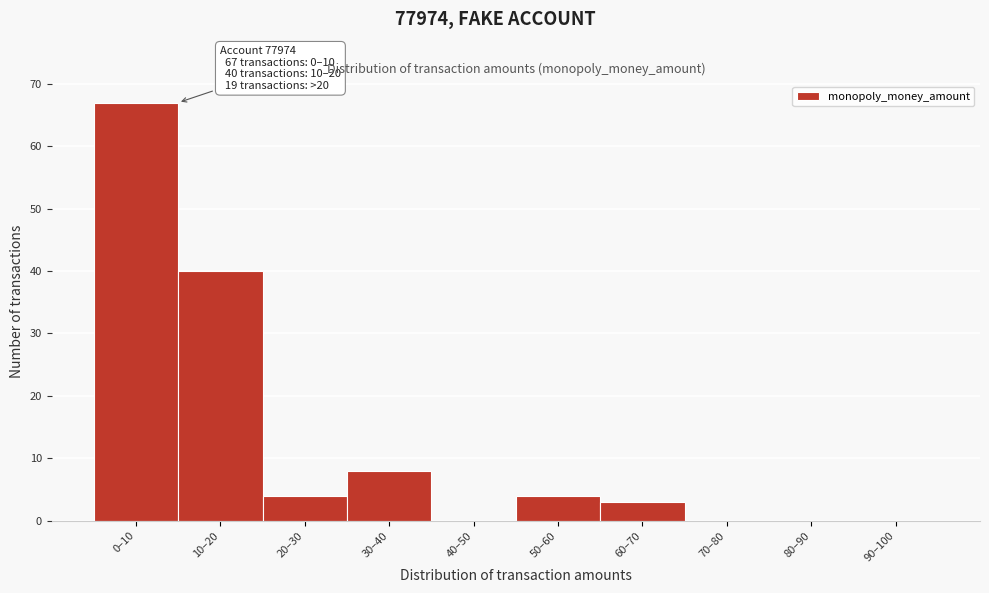

Reading left to right, transcribe all the data shown in this chart.

0–10=67	10–20=40	20–30=4	30–40=8	40–50=0	50–60=4	60–70=3	70–80=0	80–90=0	90–100=0